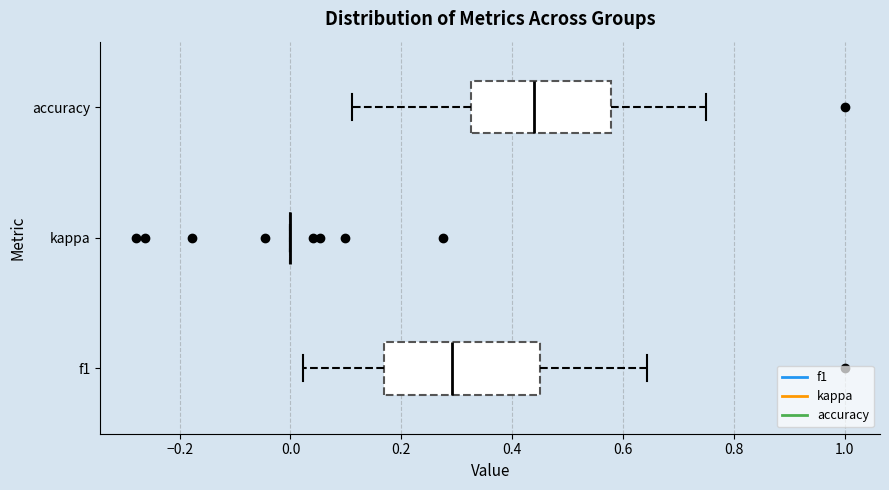

Reading bottom to top, transcribe this box plot: for each box, give where its median line is, the range the box spans, and where its two whiskers end, as read against the x-axis. The values are not printed on the chart, so give them approximately, as read against the axis.

f1: median 0.30, box 0.16 to 0.46, whiskers 0.02 to 0.64
kappa: box collapsed to a line at 0.00, whiskers 0.00 to 0.00
accuracy: median 0.44, box 0.32 to 0.58, whiskers 0.12 to 0.76